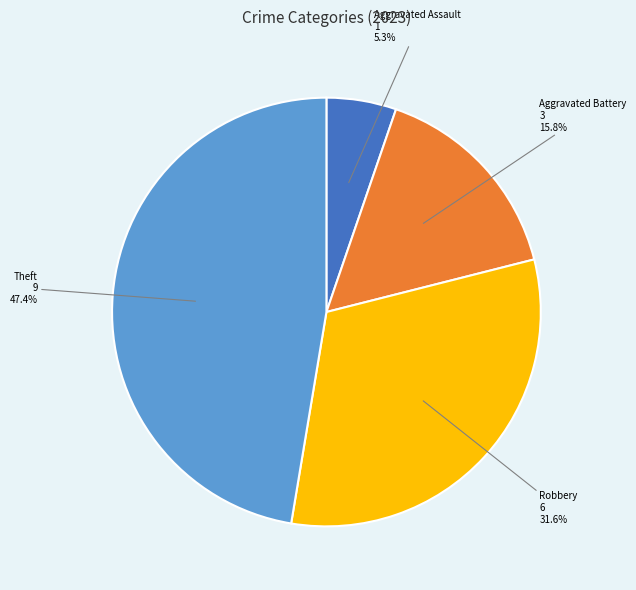

Is there any slice that represents more than half of the pie?

No